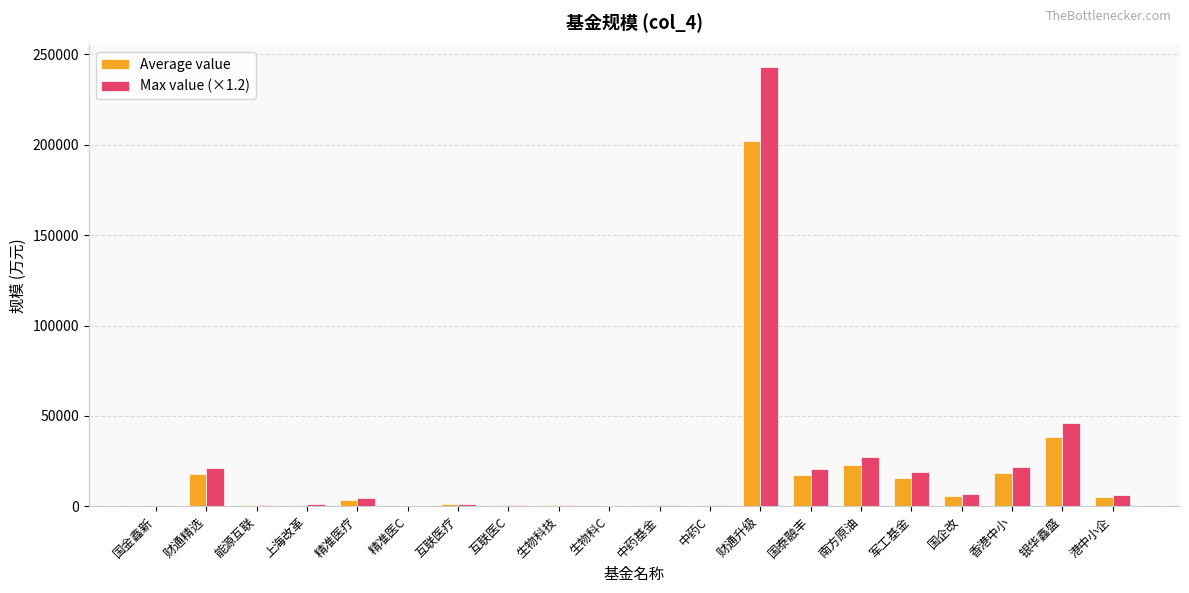

What is the maximum value shown in the chart?

242840.4